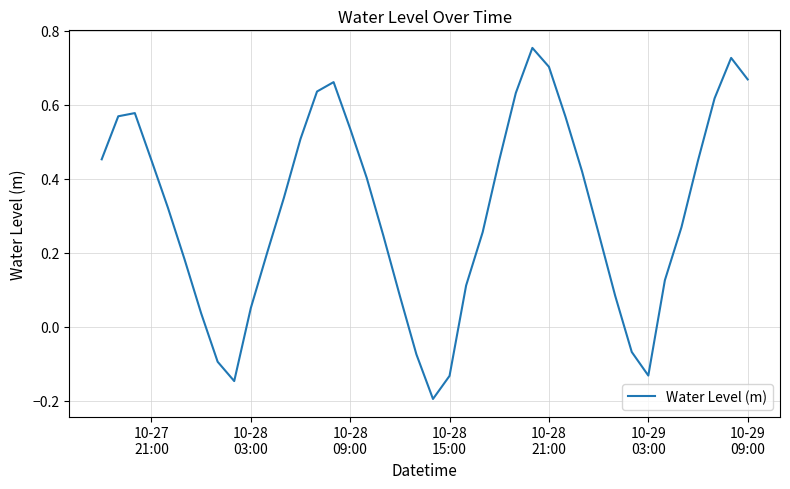

How many values are below zero?

7